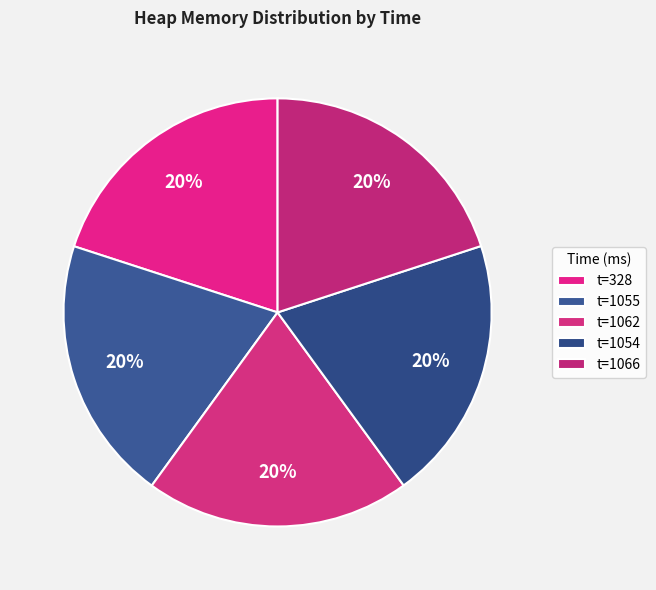

How many slices are in this pie chart?

5